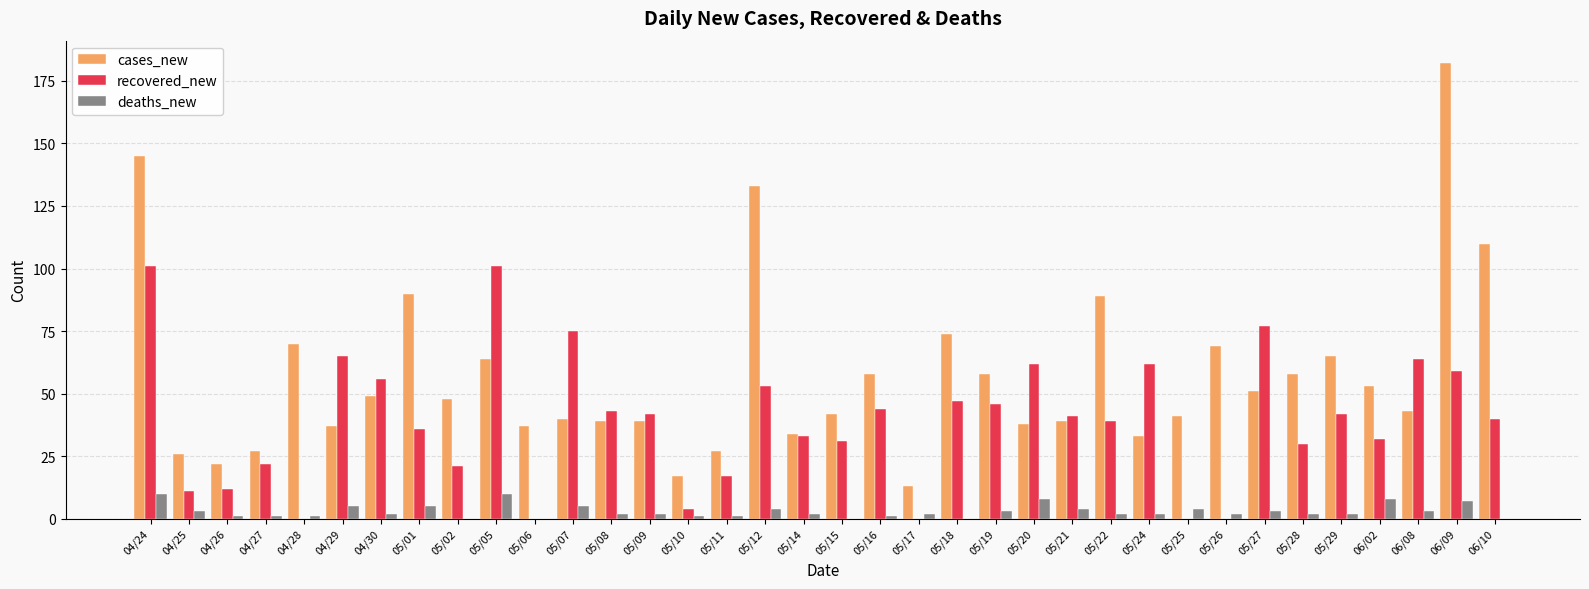

What is the approximate value of cases_new at 04/25?

26